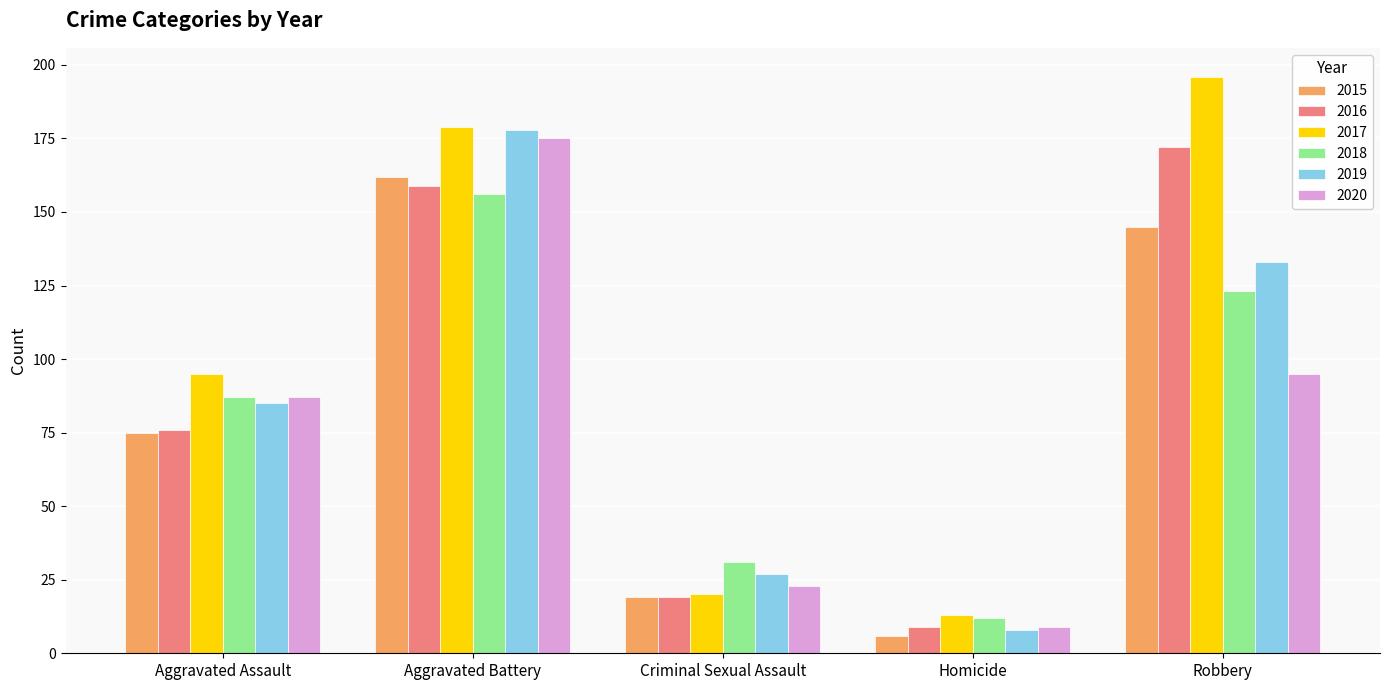

At which label does 2017 reach its minimum?

Homicide